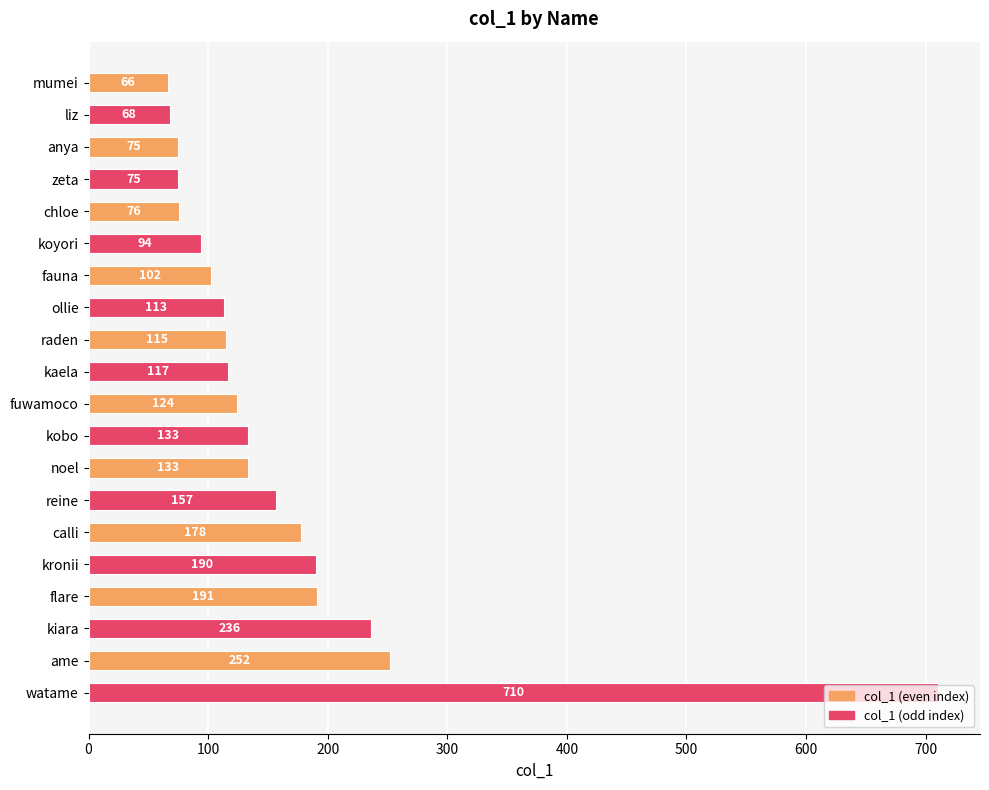

What is the sum of all values?

3205